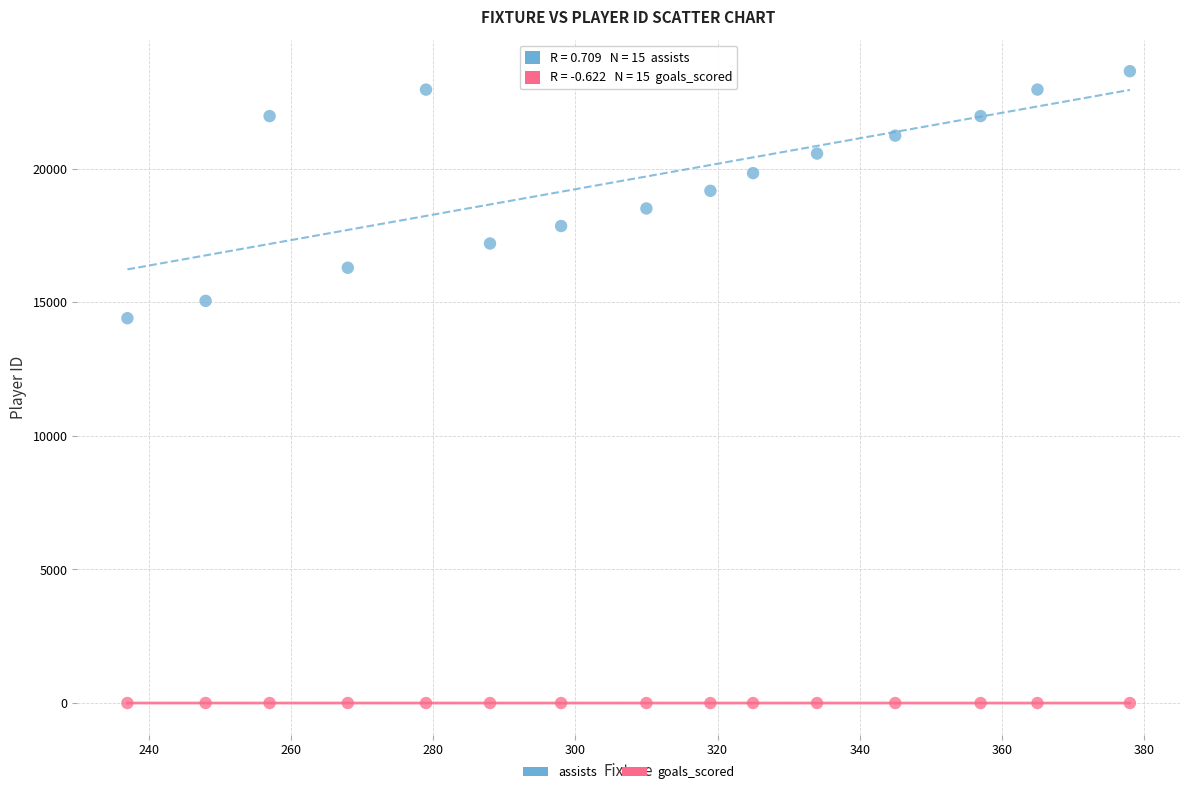

Which series reaches the maximum Y coordinate?

assists